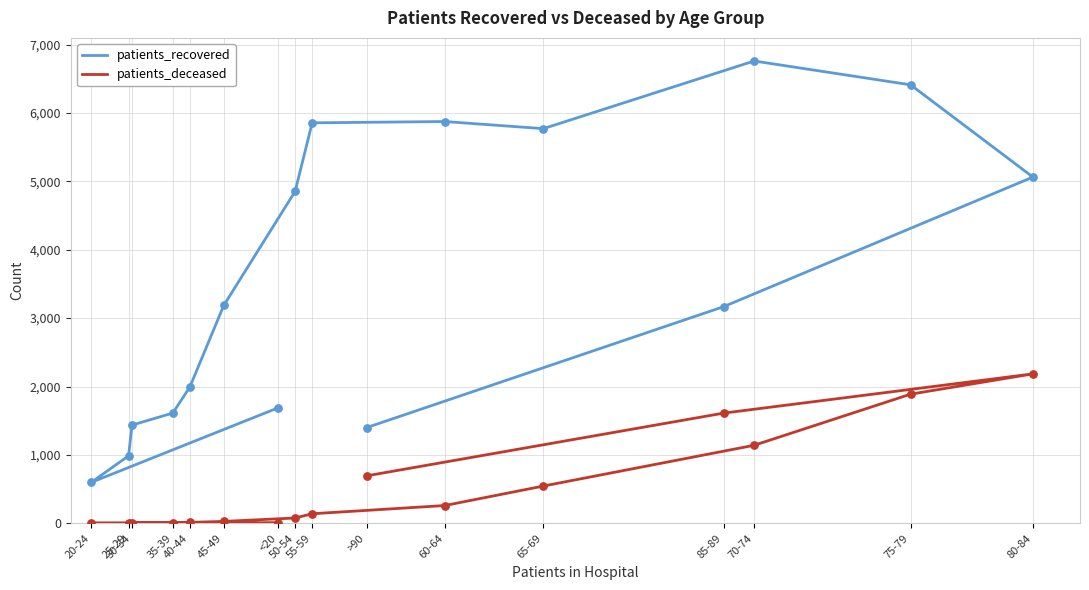

At which category is the sum across all series the highest?

75-79